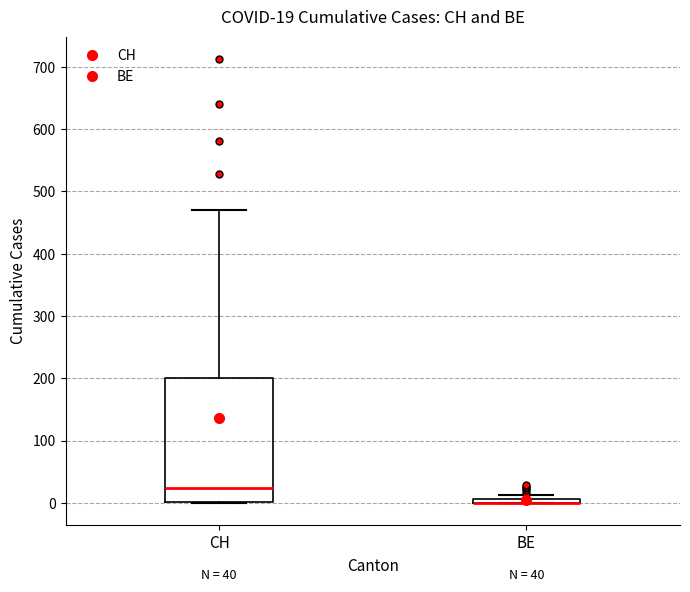

Comparing the boxes themselves (not the whiskers), which one is the tallest?

CH